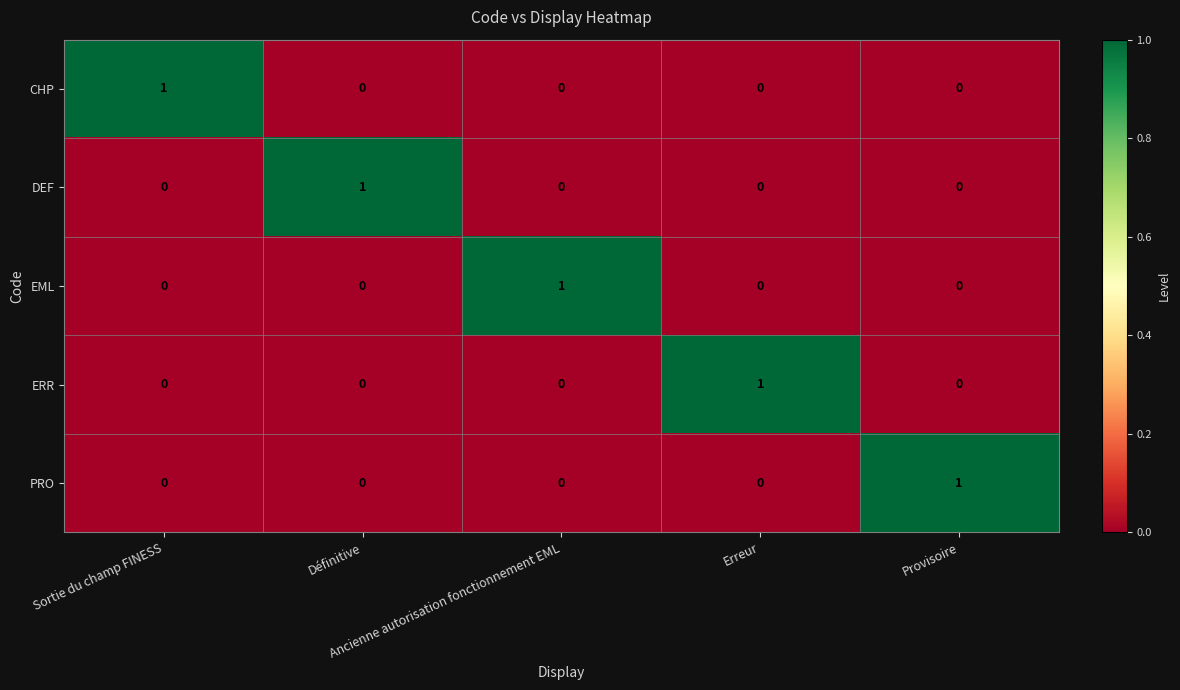

Count the number of categories in the chart.

5